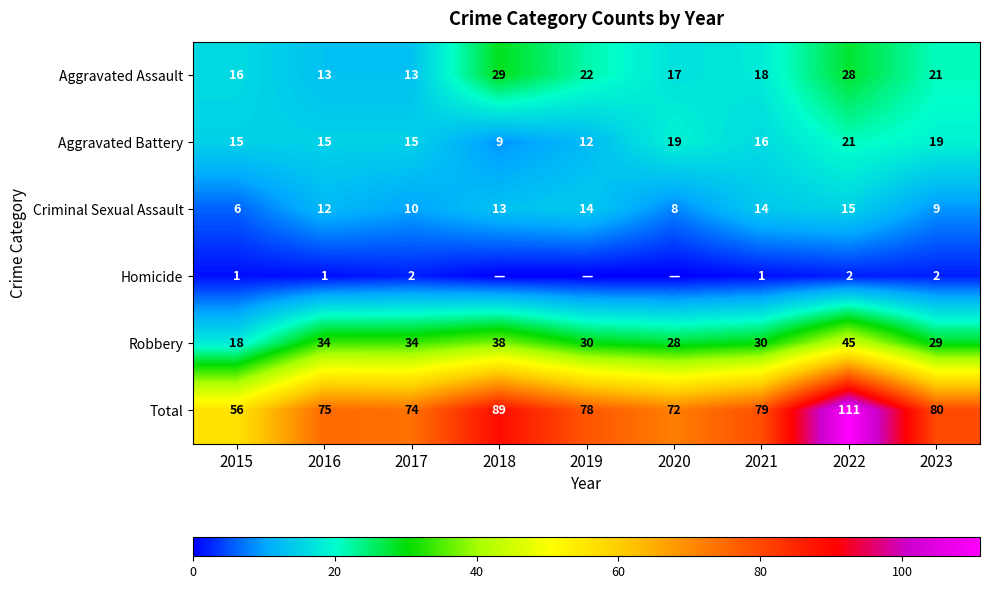

The value of Homicide at 2016 is 0. True or false?

False